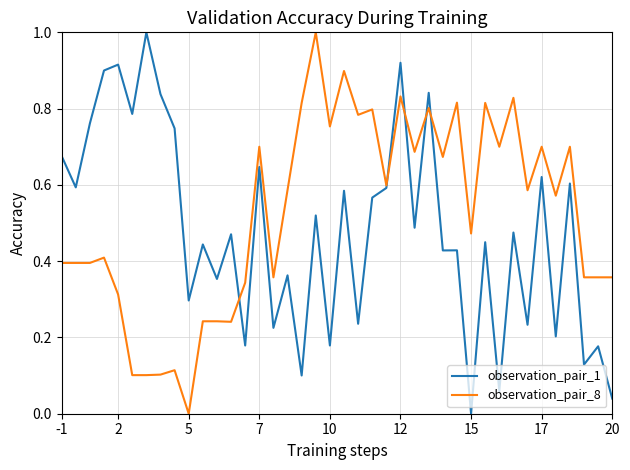

Rank the series by their average value, from lowest to highest.

observation_pair_1, observation_pair_8